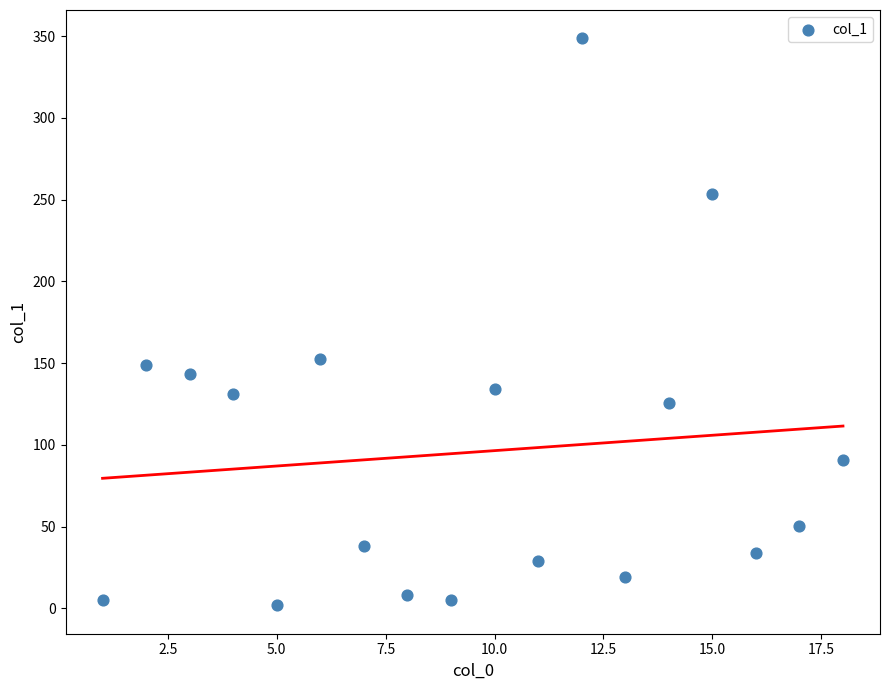

What is the range of Y values (max minus min)?

346.7